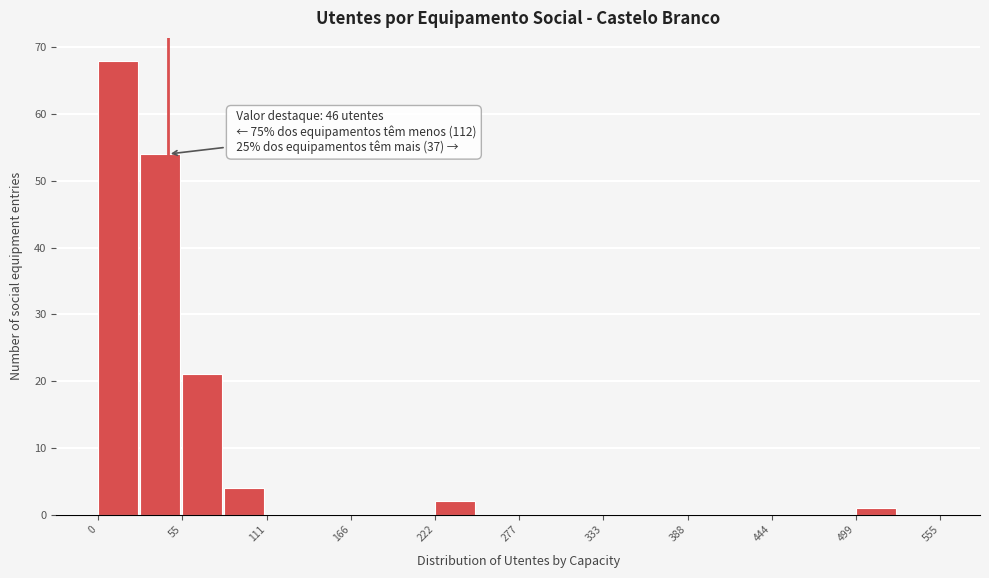

Read against the x-axis, roughly where is the centre of the tallest bar?

10